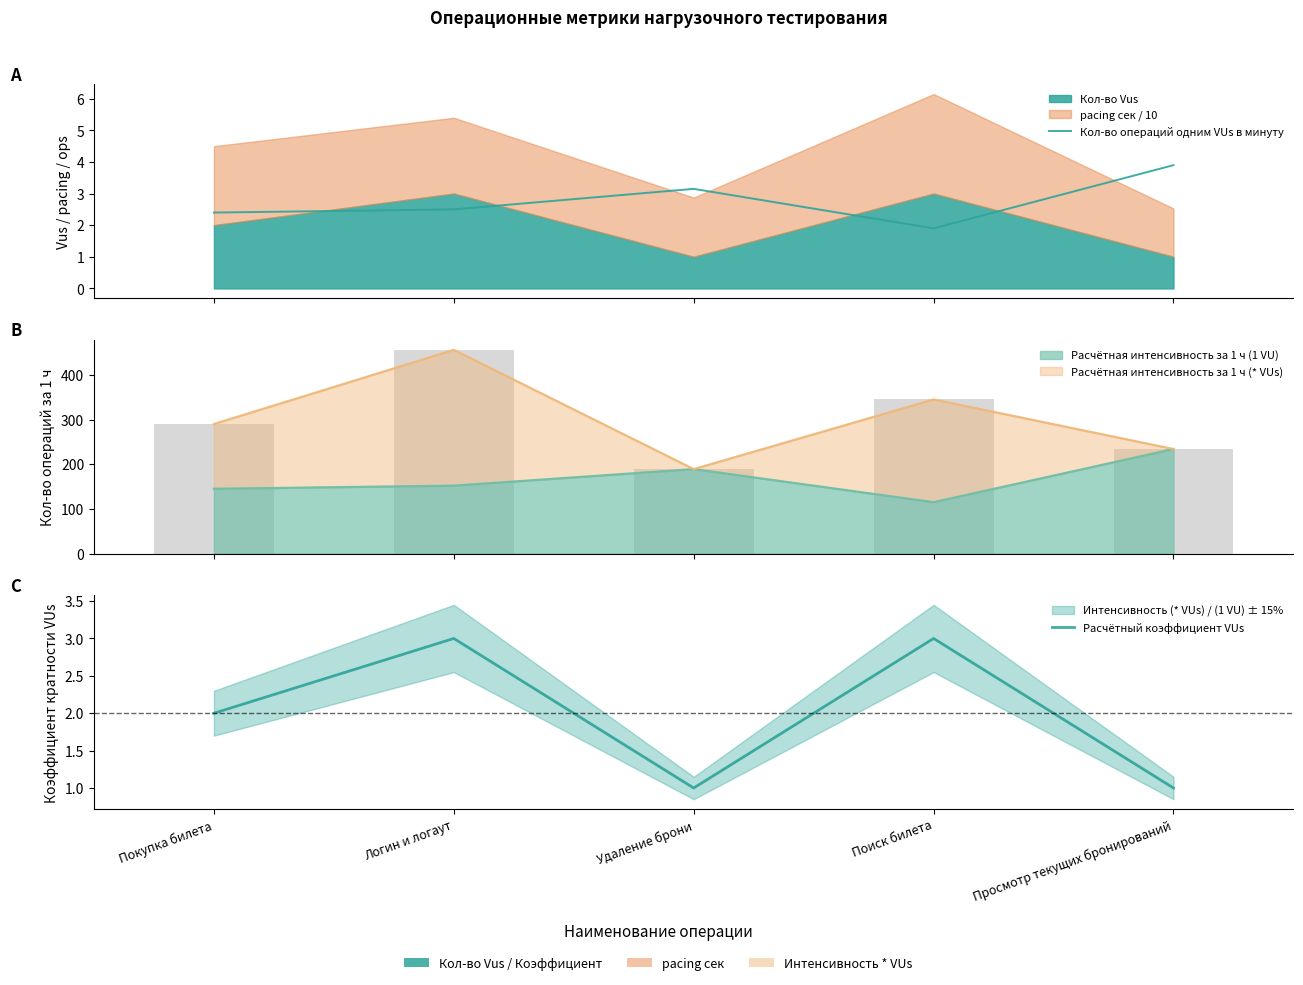

What is the difference between the maximum and second lowest values in the Кол-во операций одним VUs в минуту series?

1.5